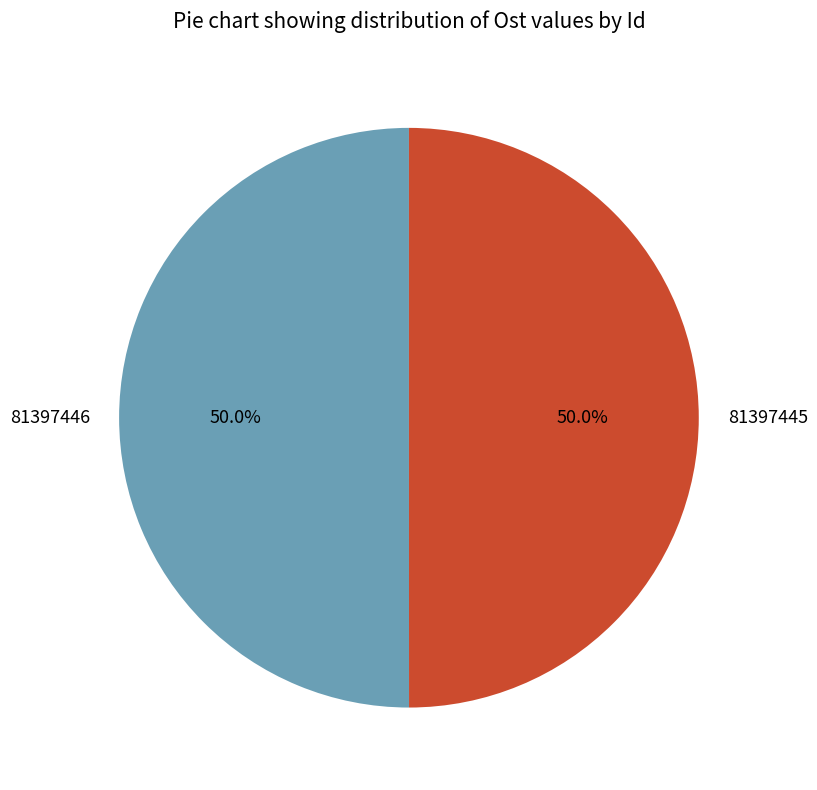

Is the sum of 81397445 and 81397446 greater than half?

Yes